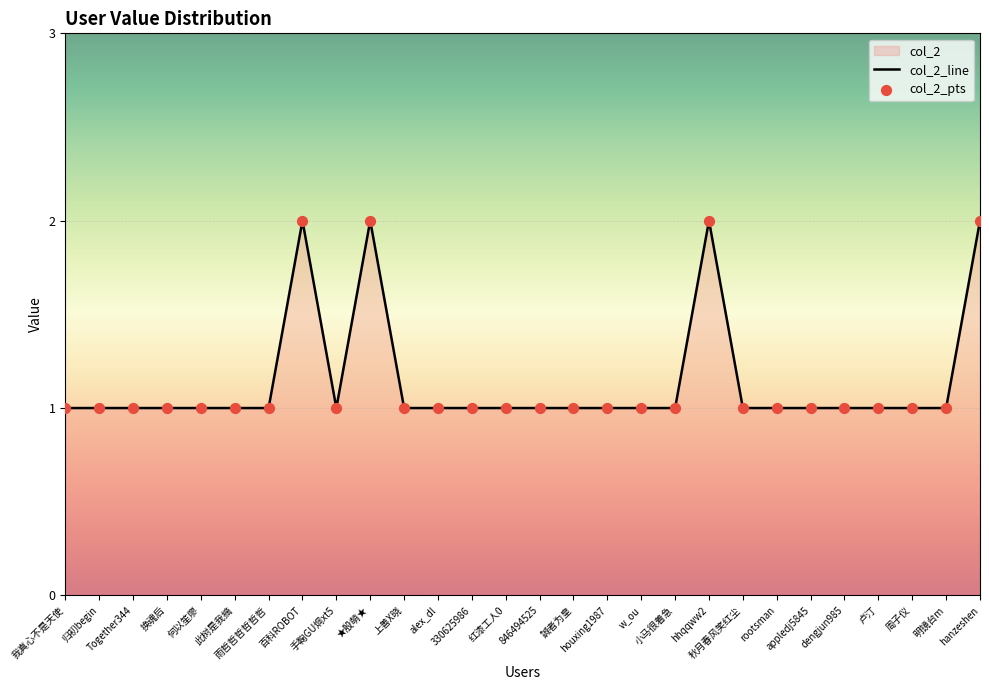

Which series reaches the maximum Y coordinate?

col_2_line